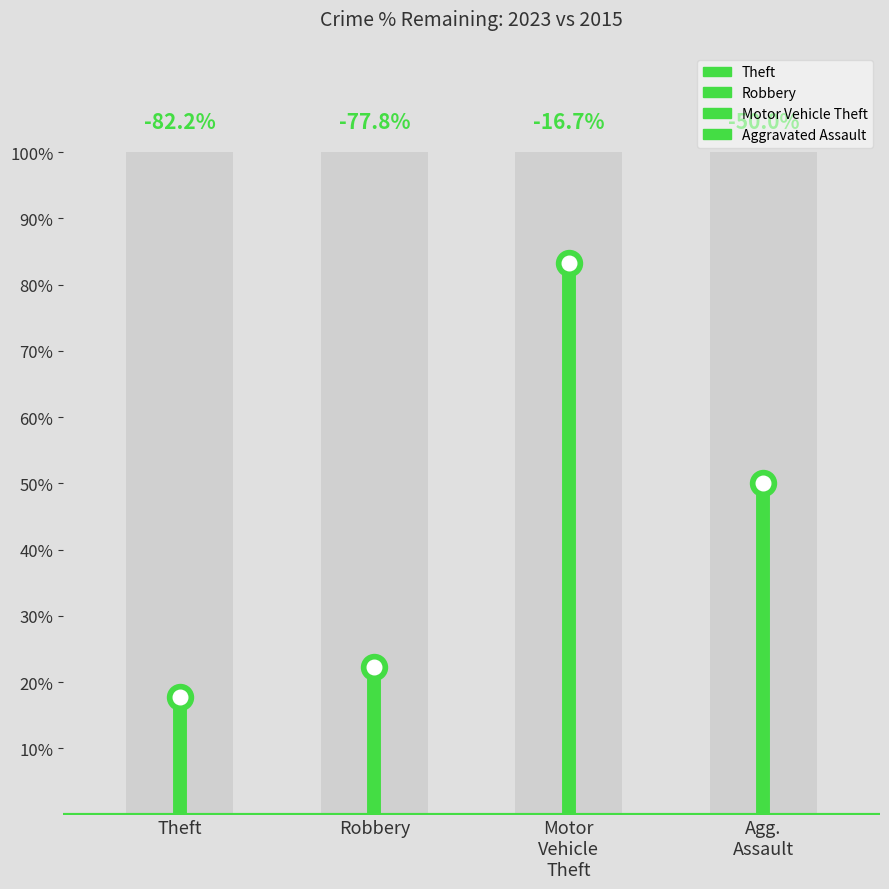

Which series has the largest Y range (max minus min)?

Motor Vehicle Theft